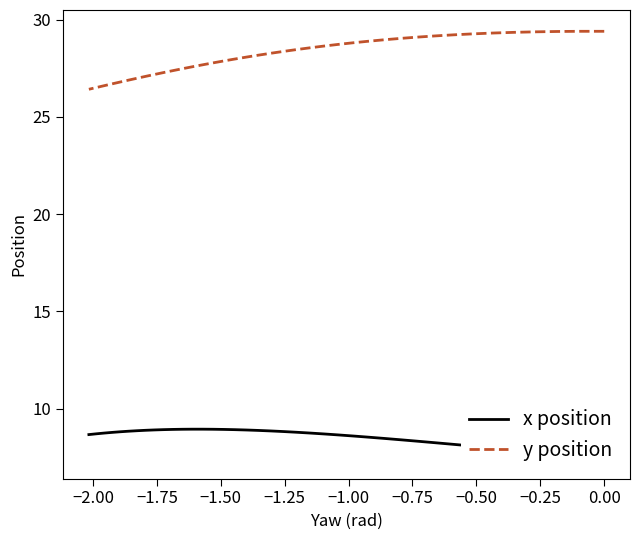

Rank the series by their average value, from highest to lowest.

y position, x position